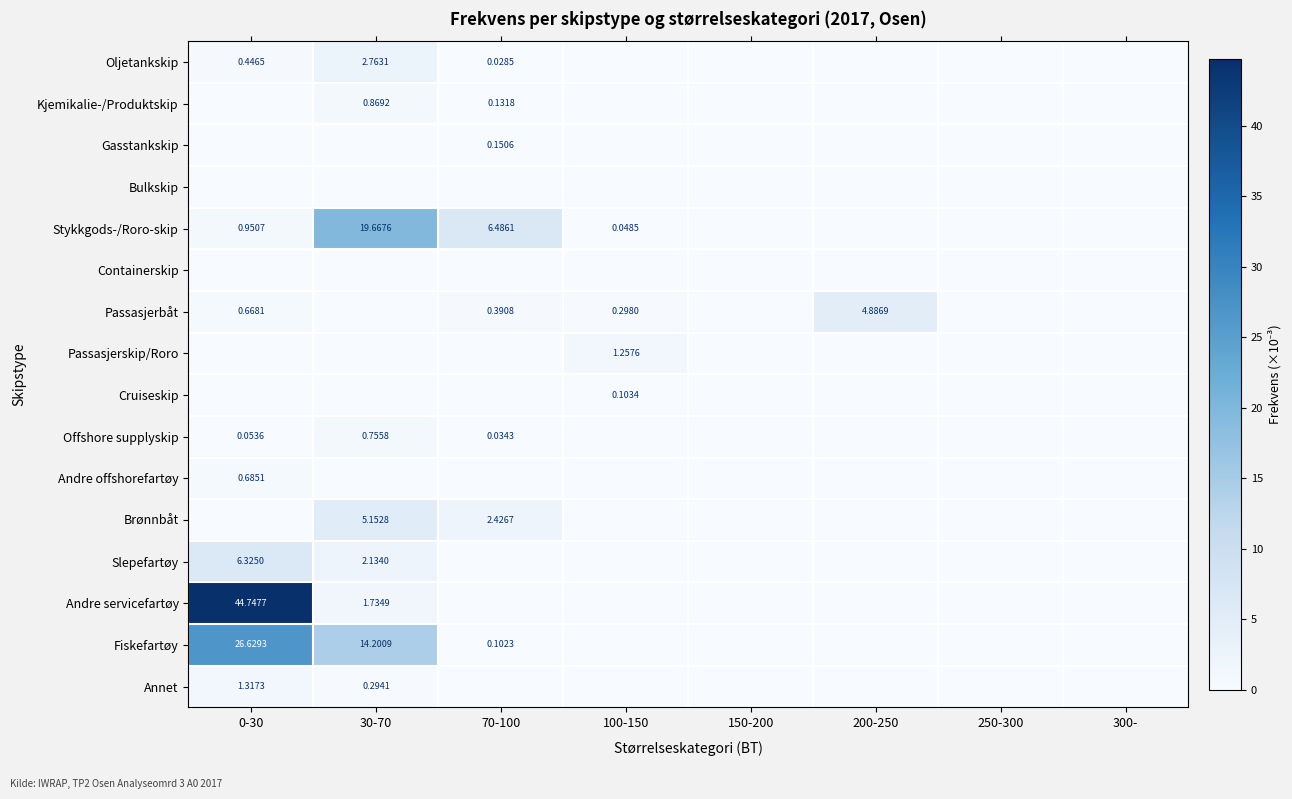

Which has a higher value, 250-300 or 300-?

250-300